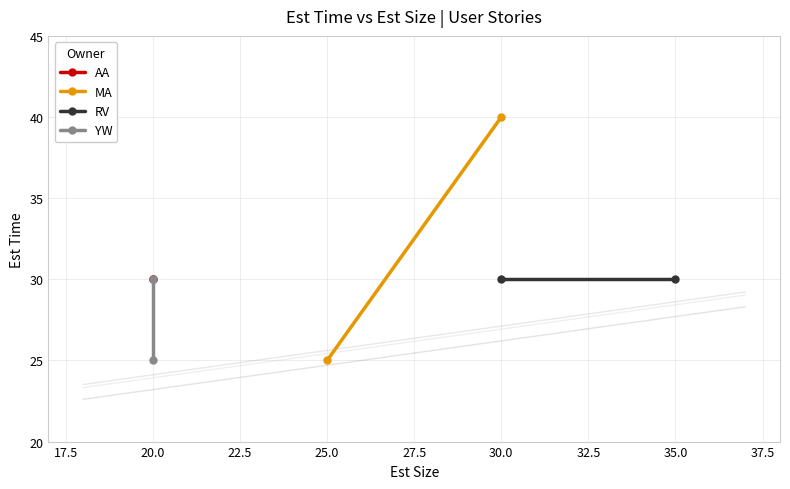

Is the value of AA at 15.0 greater than the value of RV at 15.0?

No